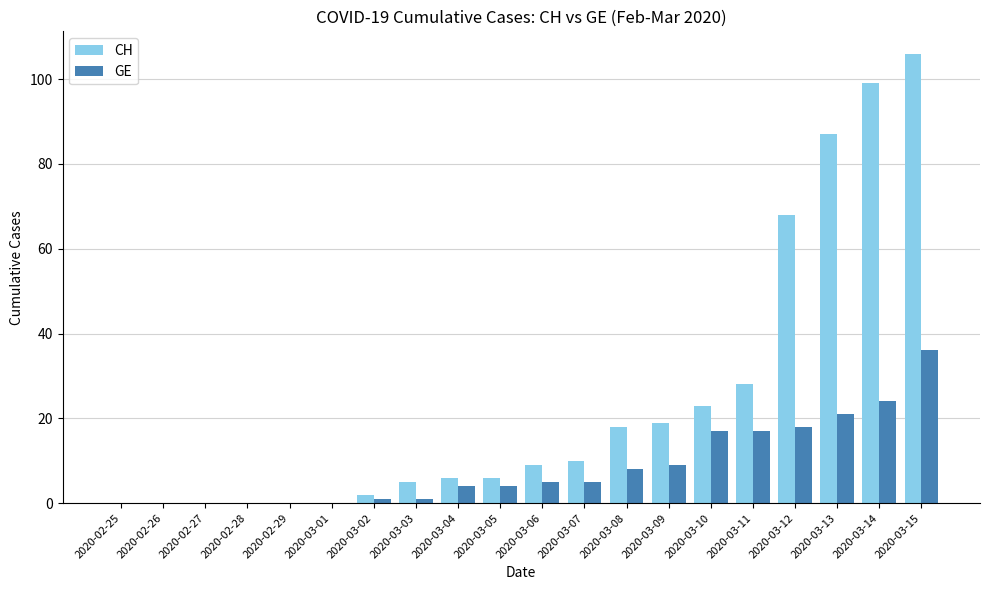

At which label does GE reach its peak?

2020-03-15